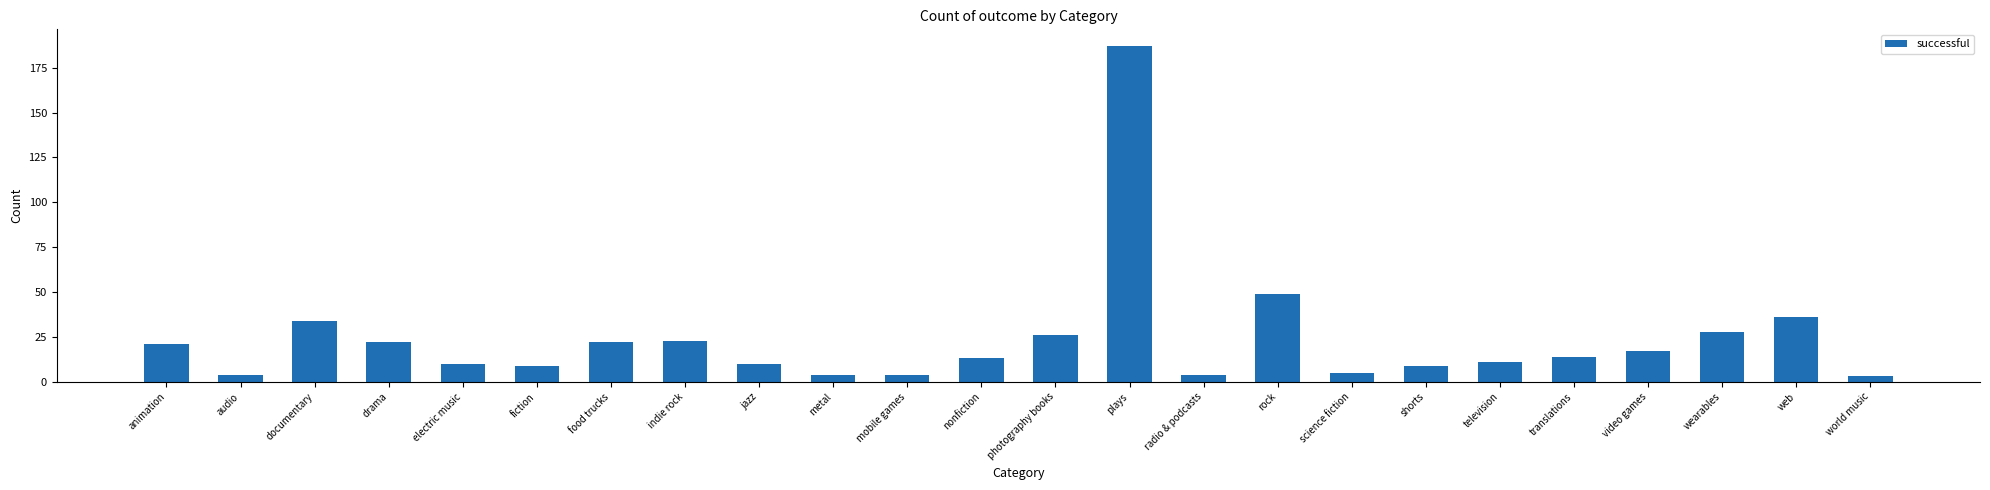

Reading left to right, transcribe all the data shown in this chart.

animation=21	audio=4	documentary=34	drama=22	electric music=10	fiction=9	food trucks=22	indie rock=23	jazz=10	metal=4	mobile games=4	nonfiction=13	photography books=26	plays=187	radio & podcasts=4	rock=49	science fiction=5	shorts=9	television=11	translations=14	video games=17	wearables=28	web=36	world music=3